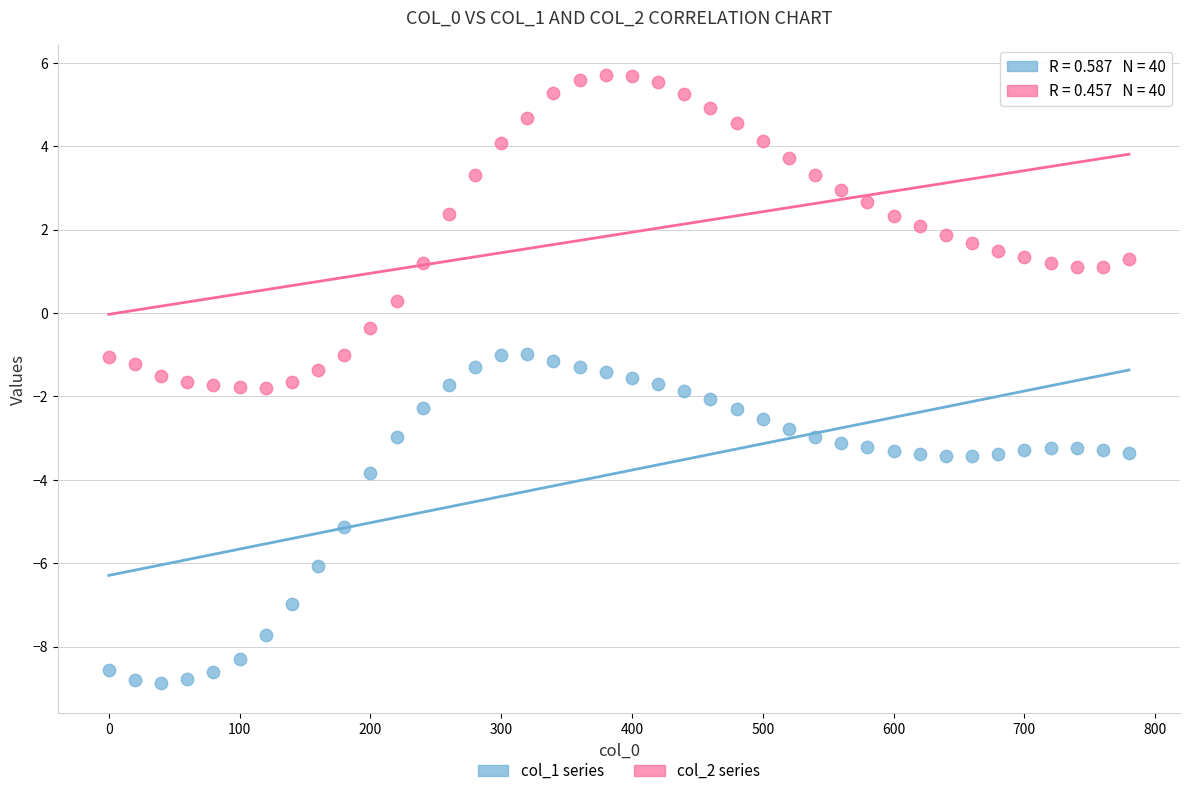

Which series reaches the maximum Y coordinate?

col_2 series